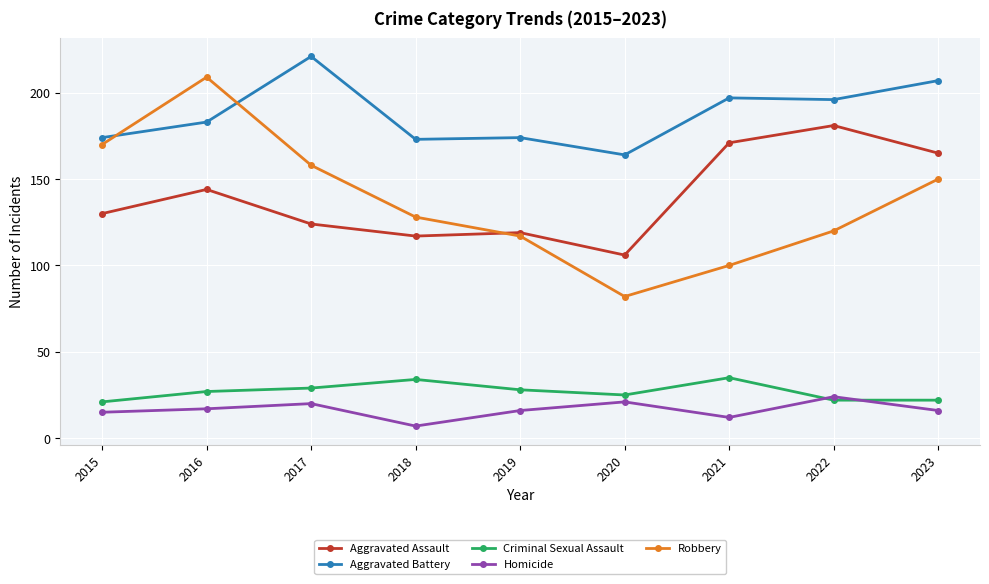

Which label corresponds to the largest value in the chart?

2017